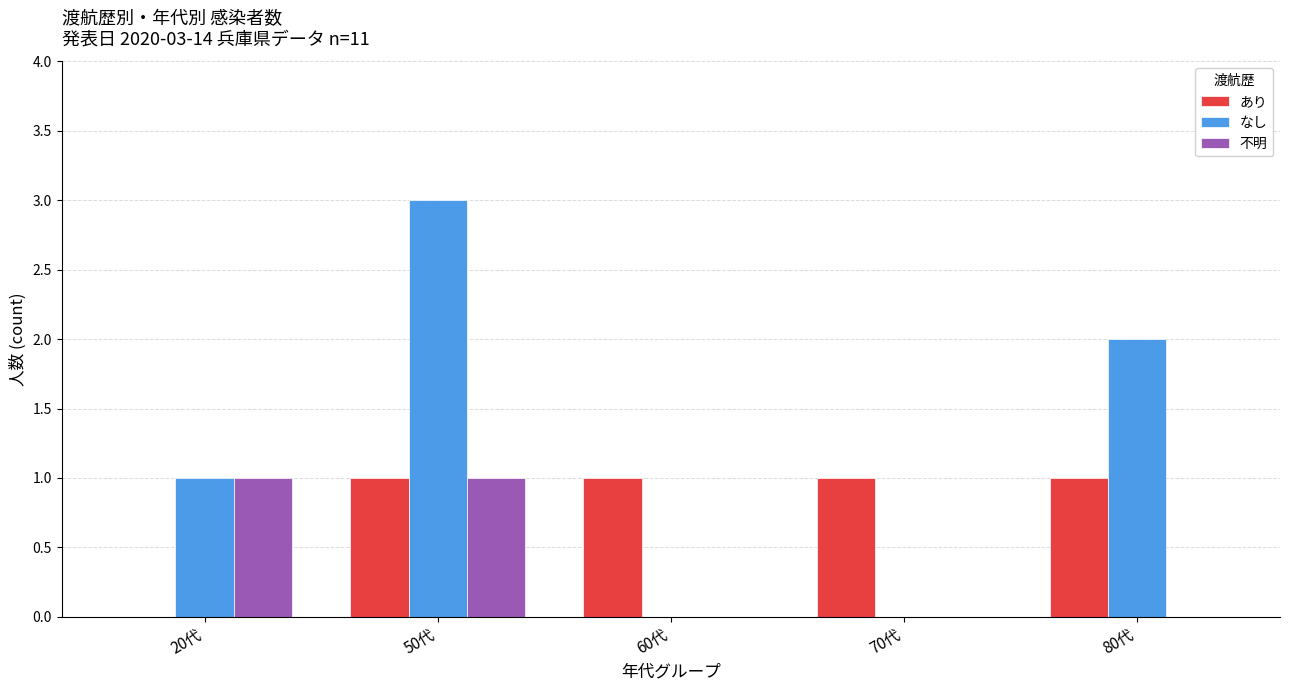

What is the approximate value of なし at 50代?

3